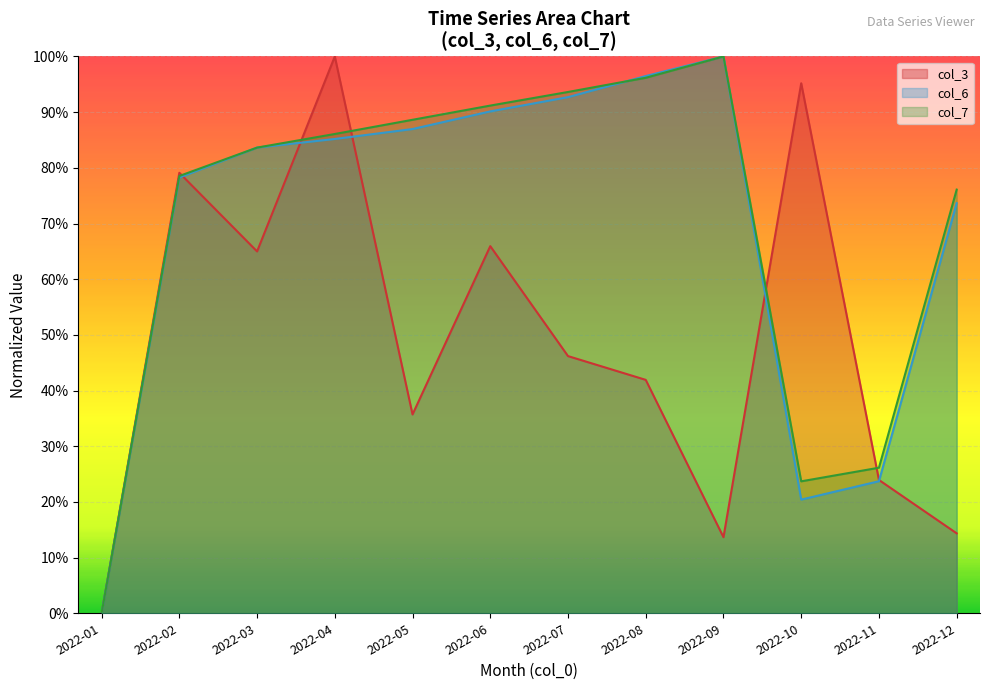

How many lines are shown in the chart?

3